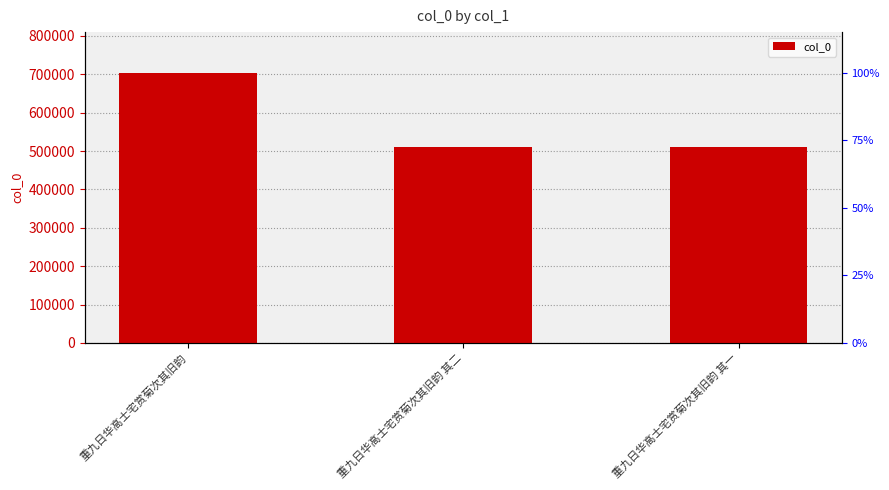

At which category does the chart reach its peak across all series?

重九日华高士宅赏菊次其旧韵